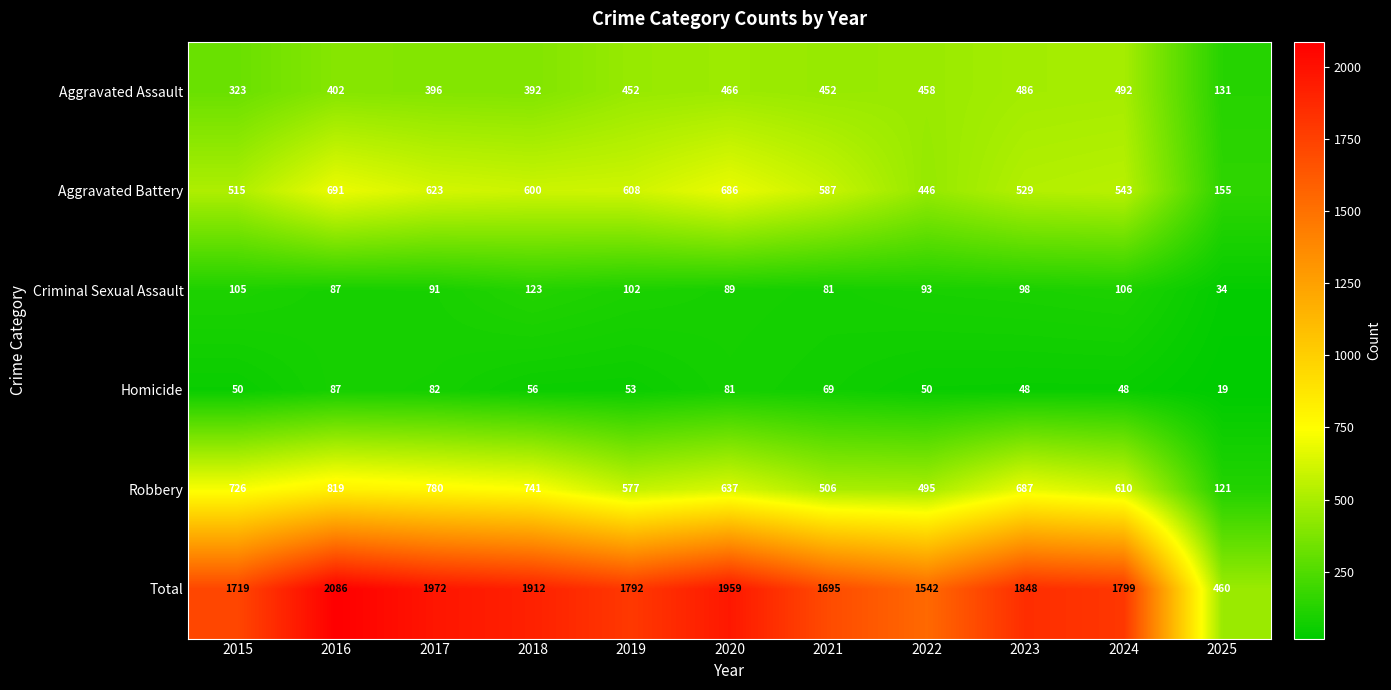

Which series changed the most between 2023 and 2025?

Total